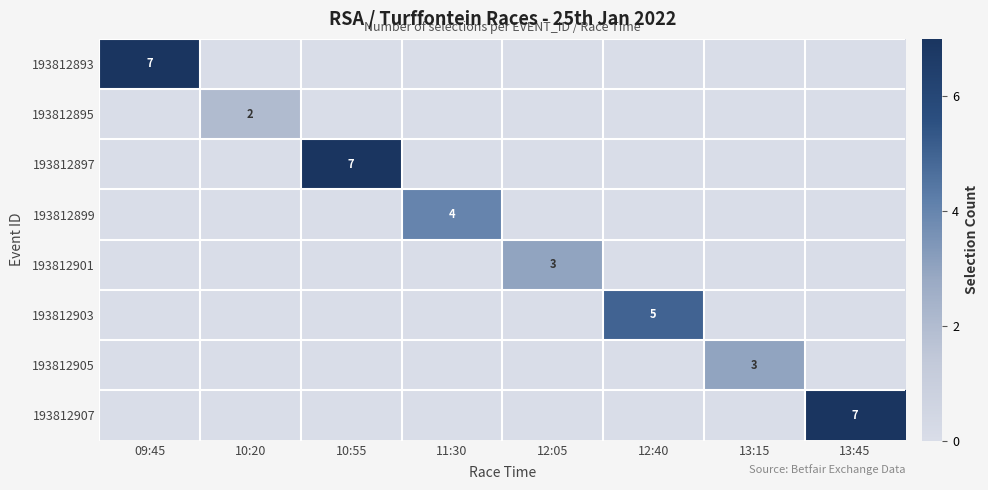

The 193812903 series shows 7 at 12:40. True or false?

False